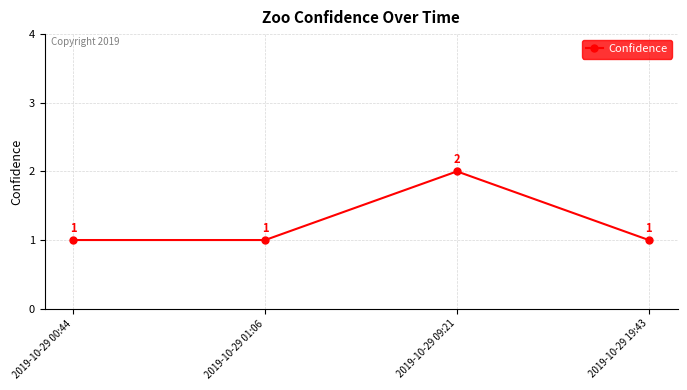

How many points are higher than both their immediate neighbors (excluding endpoints)?

1